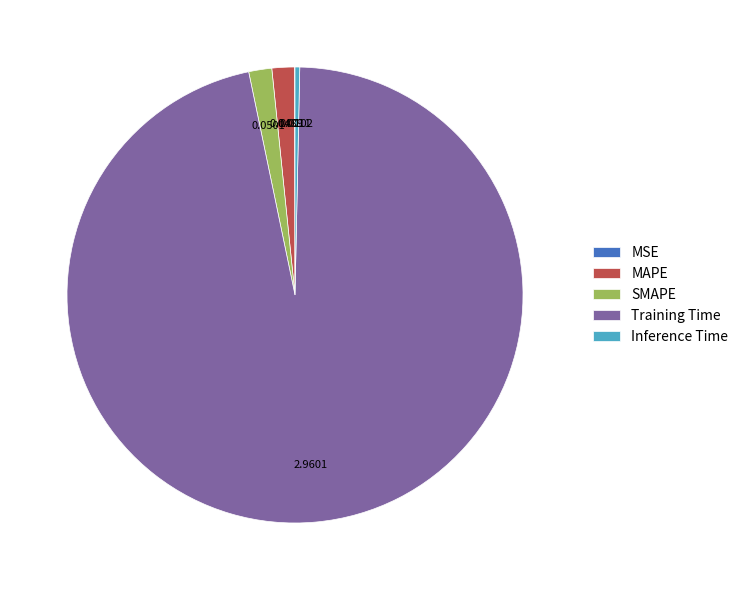

Which category has the biggest portion of the pie?

Training Time